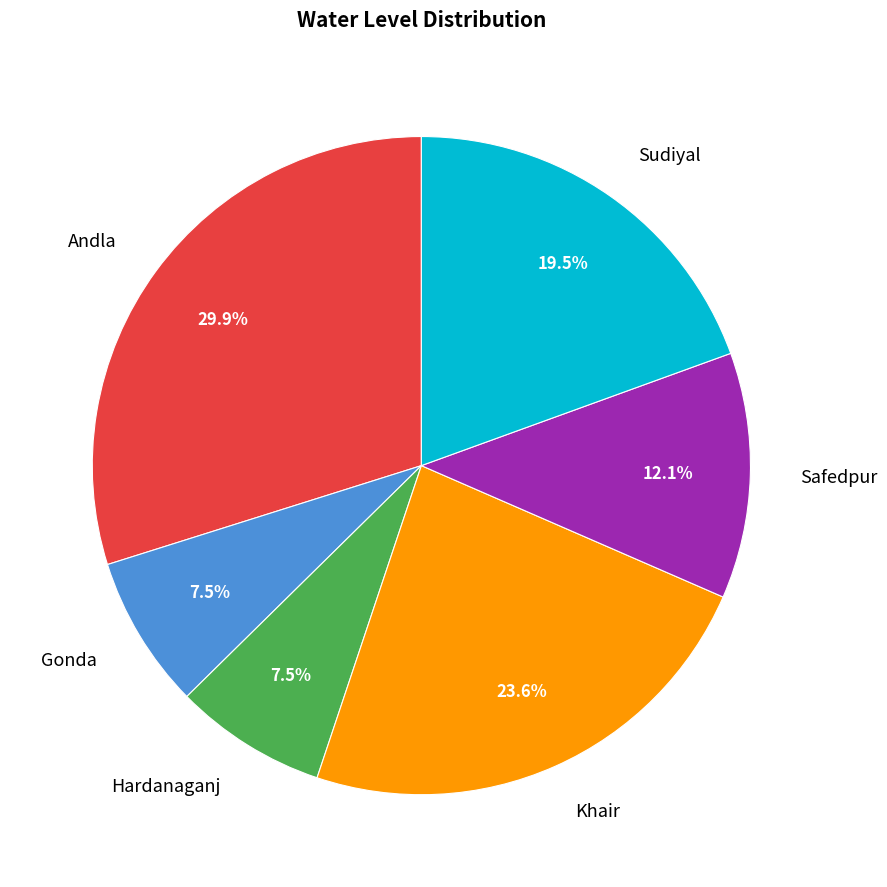

Is it true that Safedpur is 12% of the pie?

True